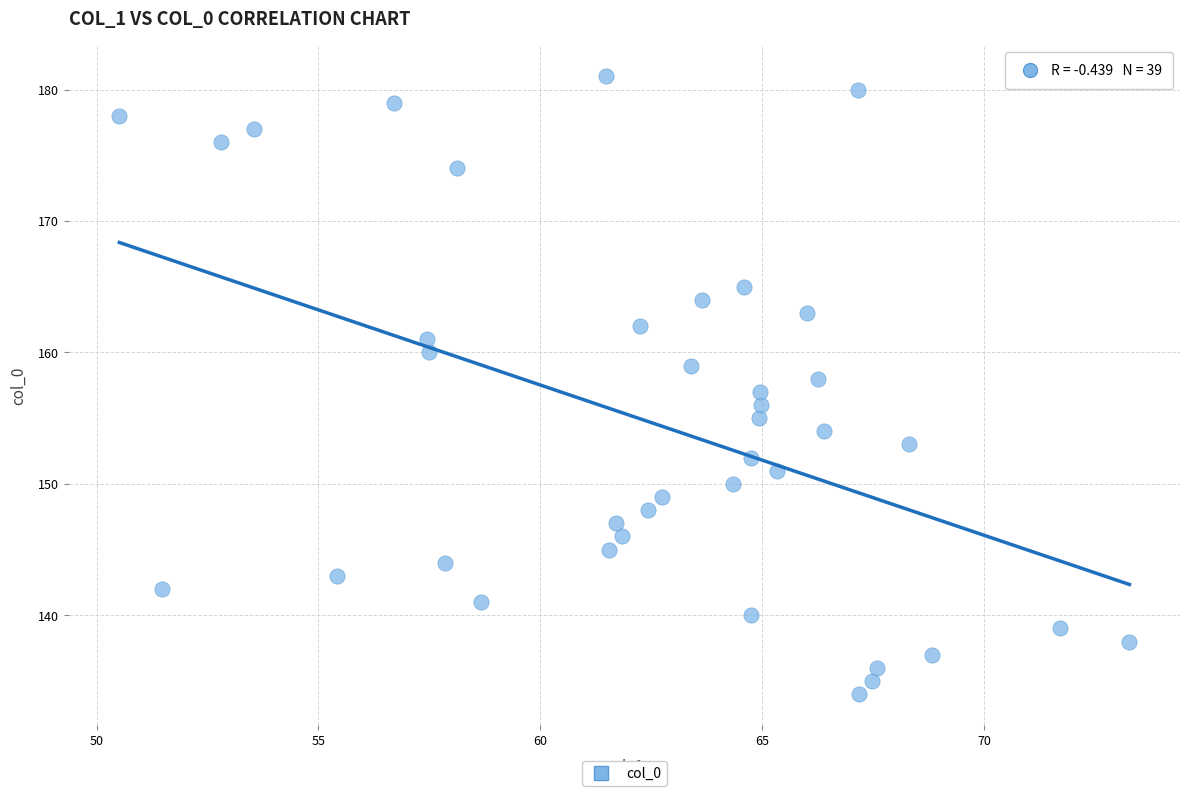

What is the range of Y values (max minus min)?

47